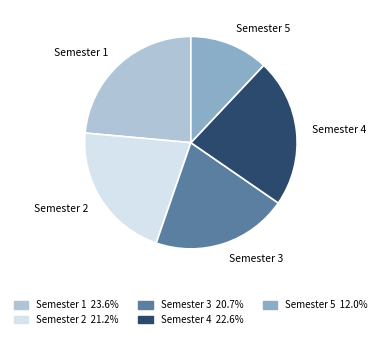

What is the ratio of the value at Semester 1 to the value at Semester 3?

1.1